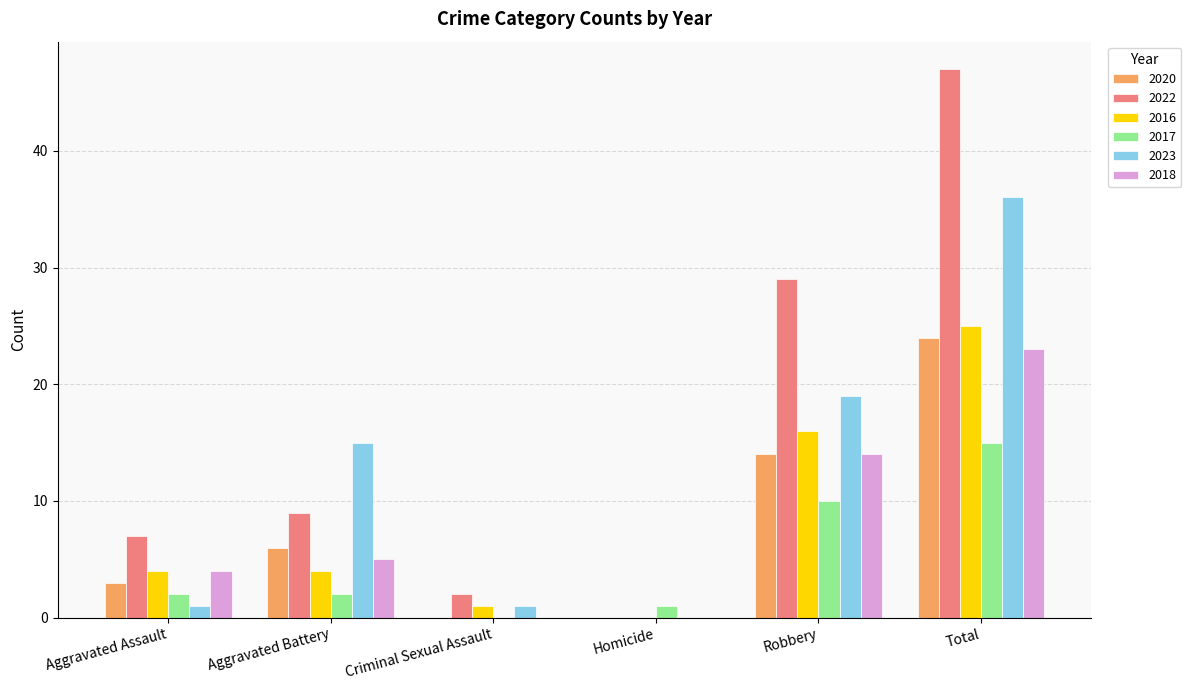

How many positive values does the 2016 series have?

5